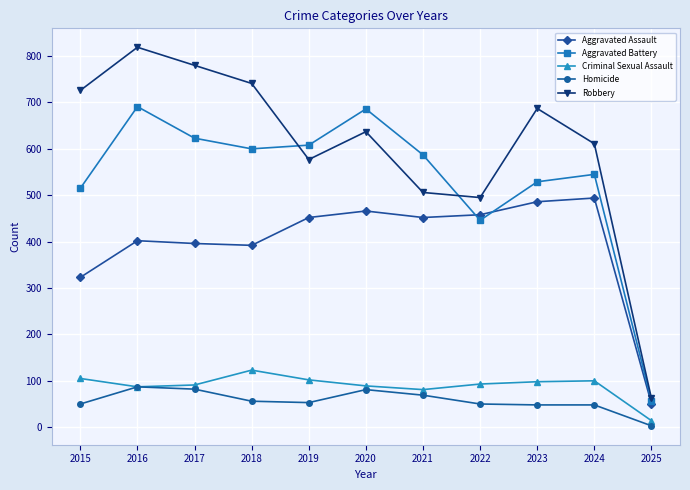

What is the difference between the highest and lowest values at 2020?

605